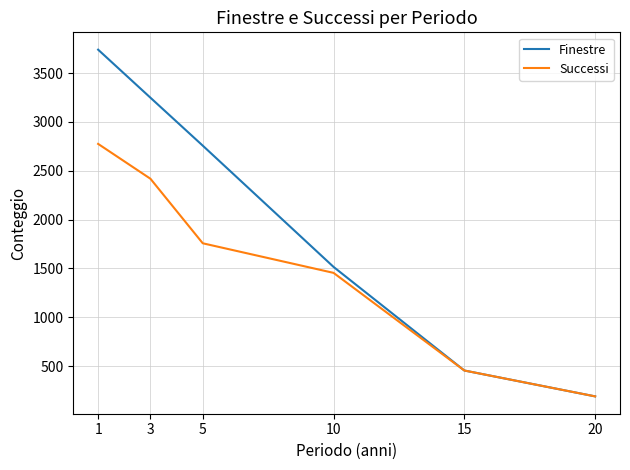

Which category has the lowest value in the Finestre series?

20